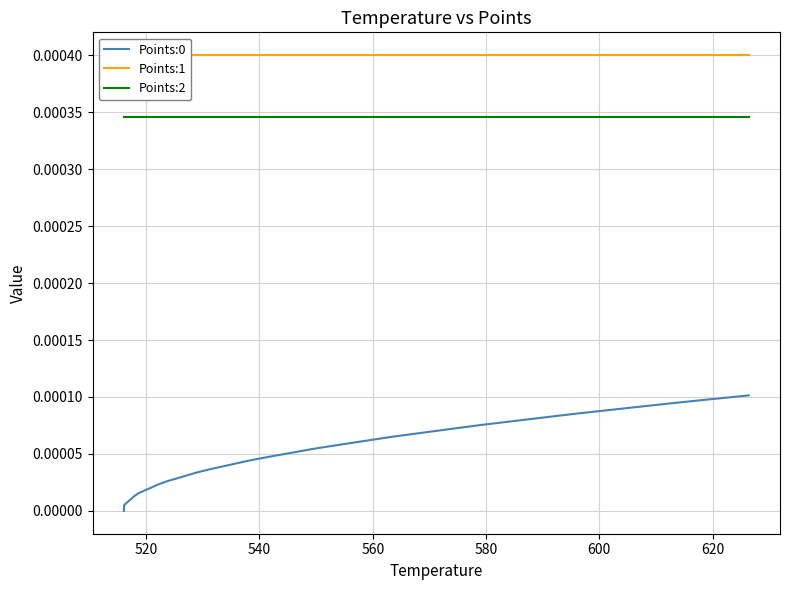

True or false: Points:1 and Points:2 cross at least once.

False